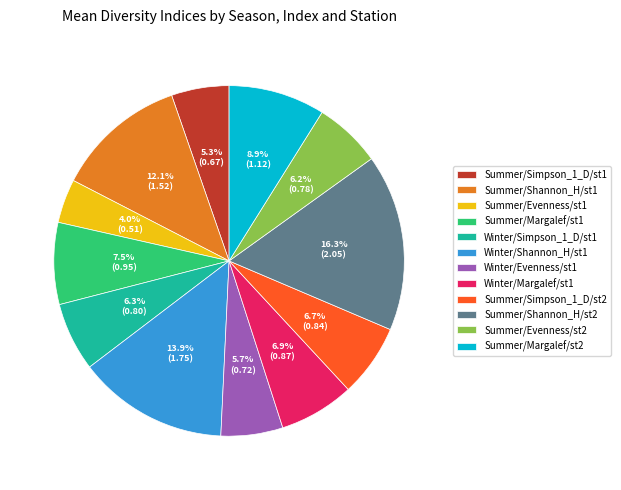

True or false: Summer/Simpson_1_D/st1 accounts for 1% of the total.

False